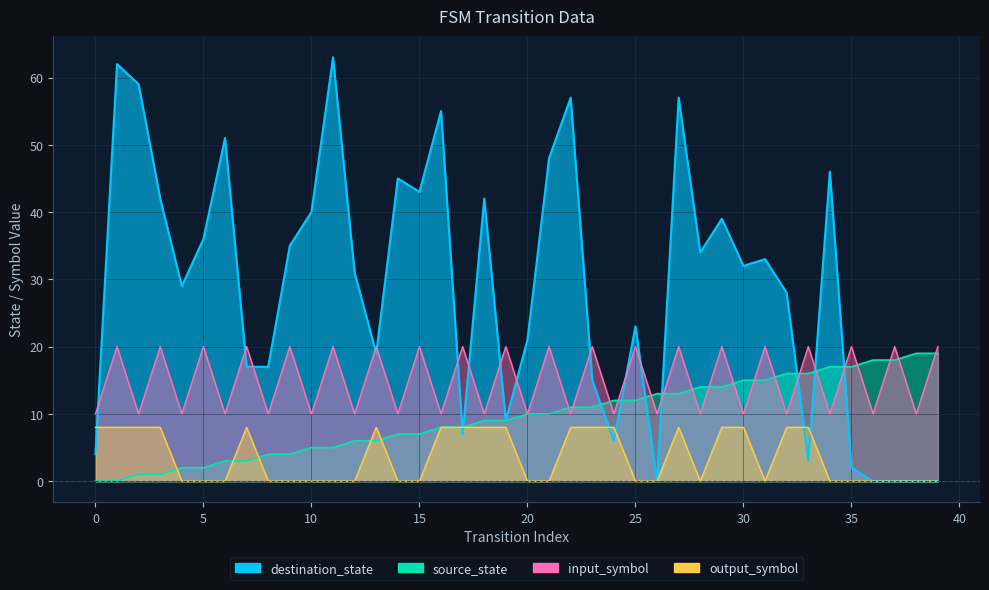

List the series in order of their overall mean, lowest first.

output_symbol_num, source_state, input_symbol_num, destination_state